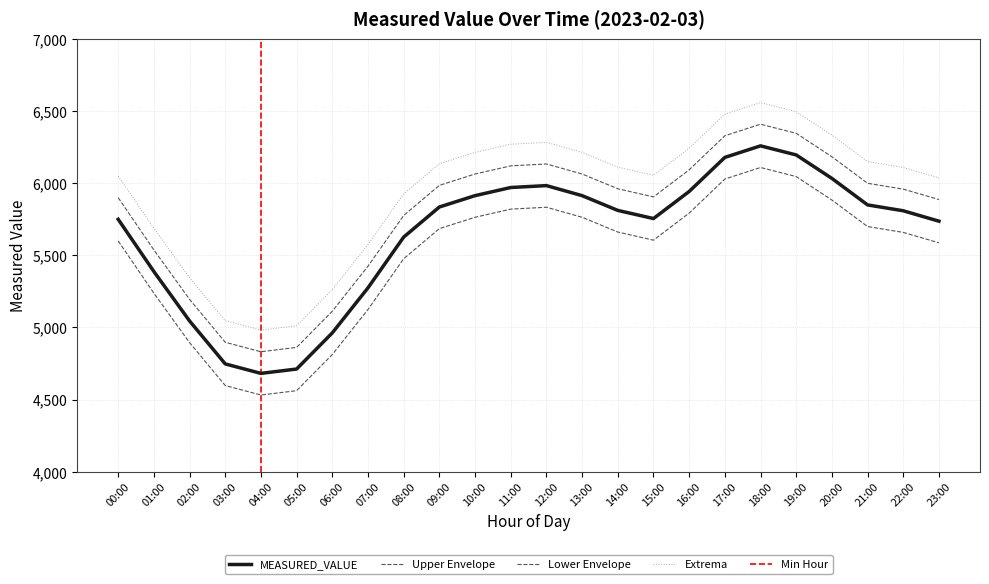

Reading right to left, extract all data points from this chart.

23:00=5736.7	22:00=5808.9	21:00=5849.6	20:00=6033.3	19:00=6196.1	18:00=6259.1	17:00=6179.0	16:00=5942.8	15:00=5755.1	14:00=5811.5	13:00=5913.9	12:00=5983.5	11:00=5970.3	10:00=5913.9	09:00=5835.2	08:00=5626.5	07:00=5274.7	06:00=4962.4	05:00=4711.7	04:00=4681.5	03:00=4747.1	02:00=5045.1	01:00=5387.6	00:00=5749.8